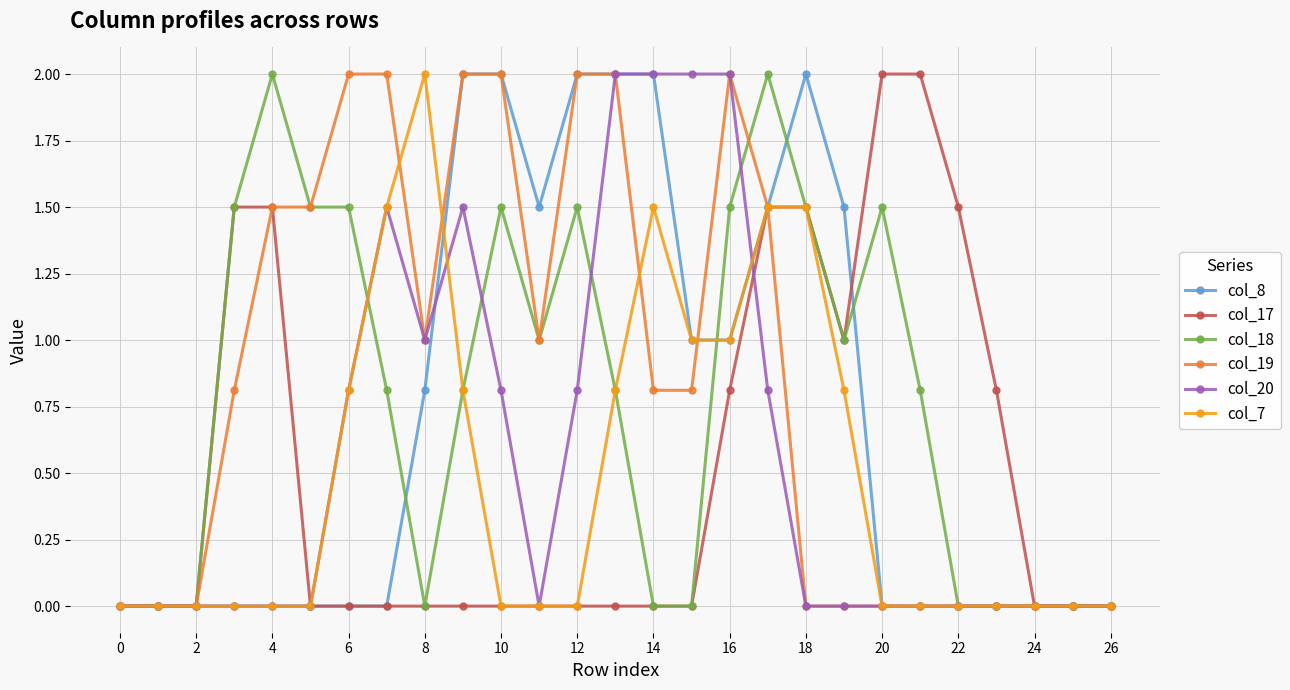

What is the maximum value shown in the chart?

2.0